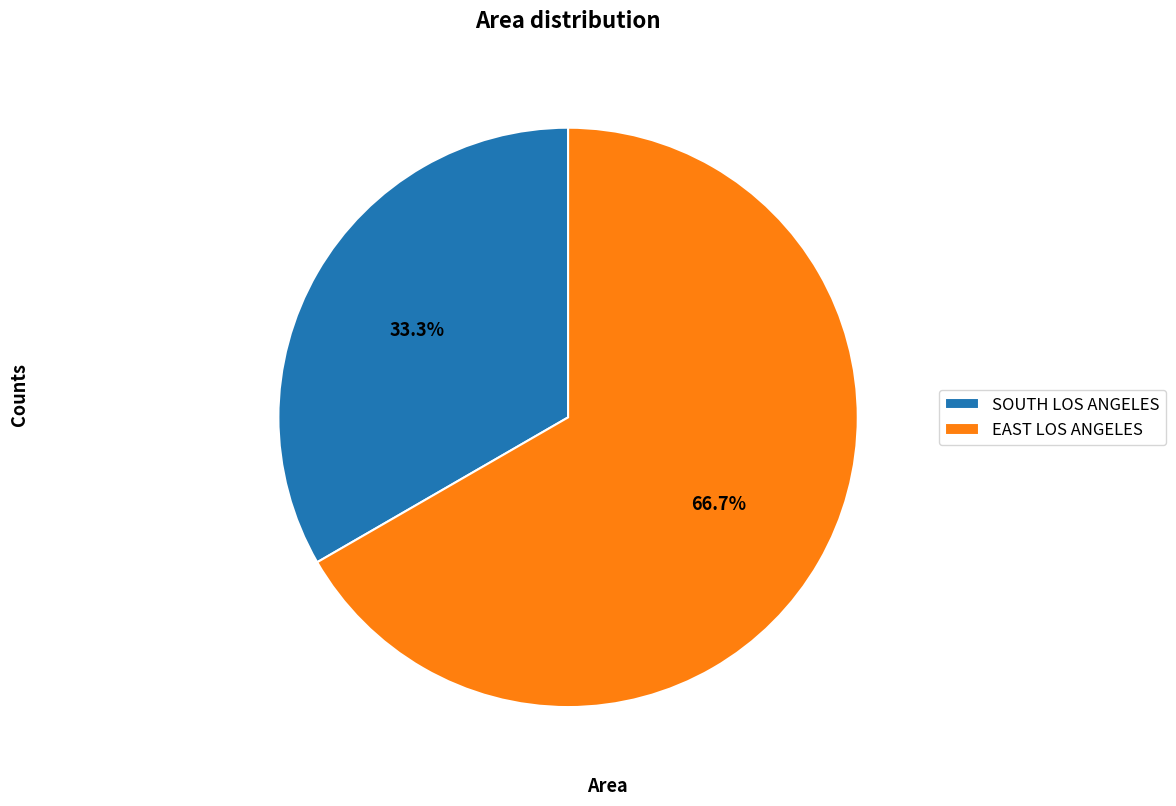

Is there any slice that represents more than half of the pie?

Yes